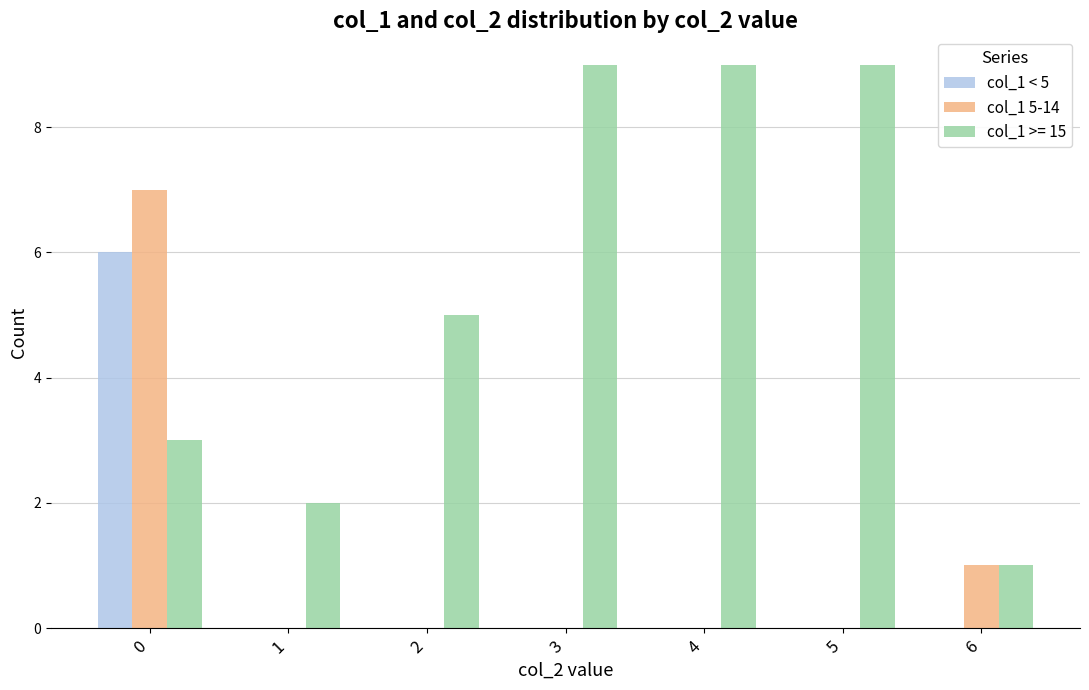

How many col_1 5-14 values are between 0 and 1?

6